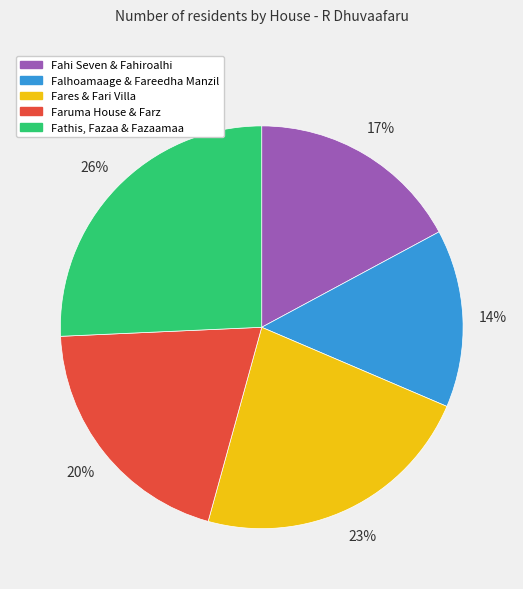

To the nearest percent, what is the average slice percentage?

20%